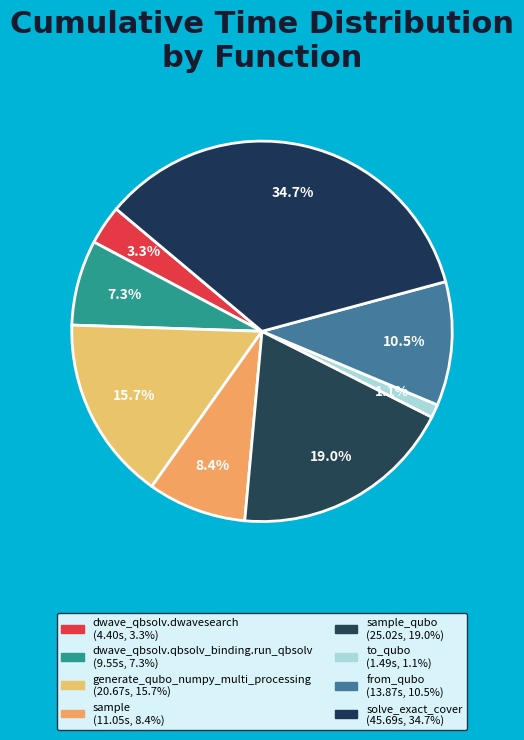

Does any single category account for the majority?

No